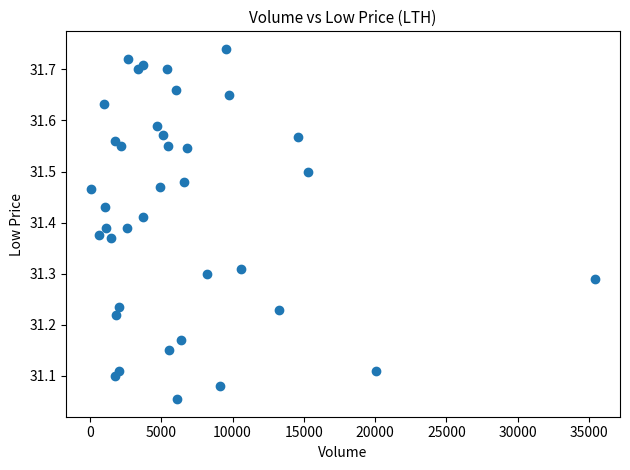

What is the range of Y values (max minus min)?

0.7